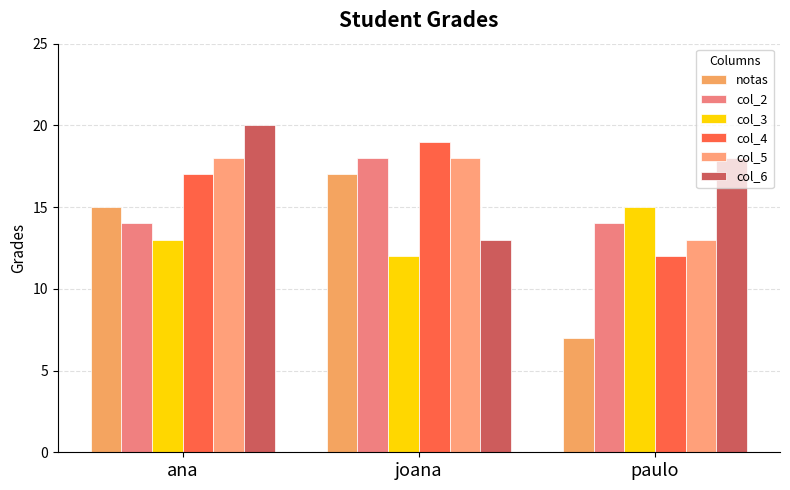

Between ana and paulo, which is larger?

ana